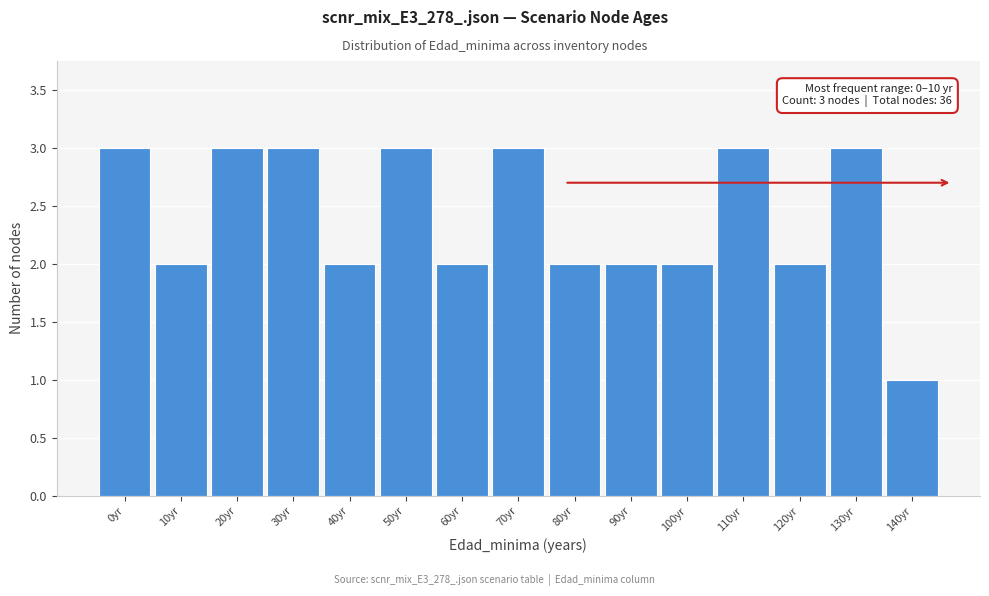

Reading right to left, extract all data points from this chart.

1	3	2	3	2	2	2	3	2	3	2	3	3	2	3